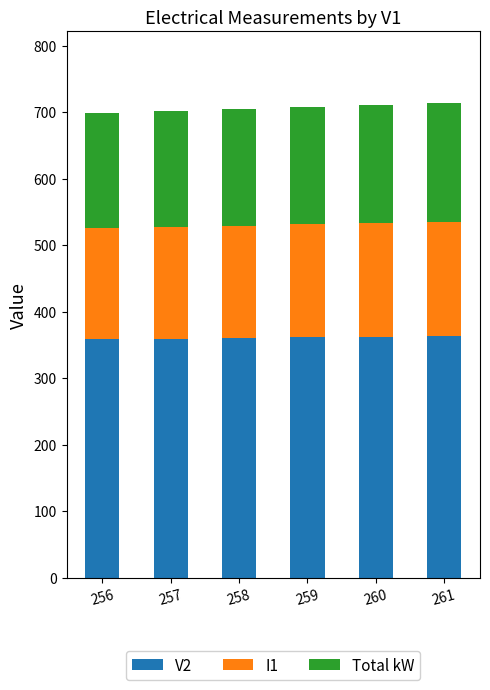

What is the total value across all series at 256?

699.2